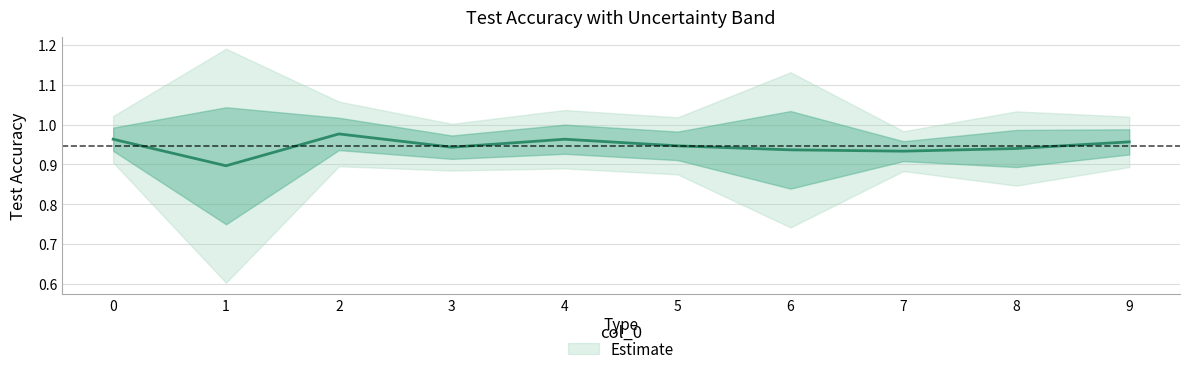

How many values are between 0 and 1?

10